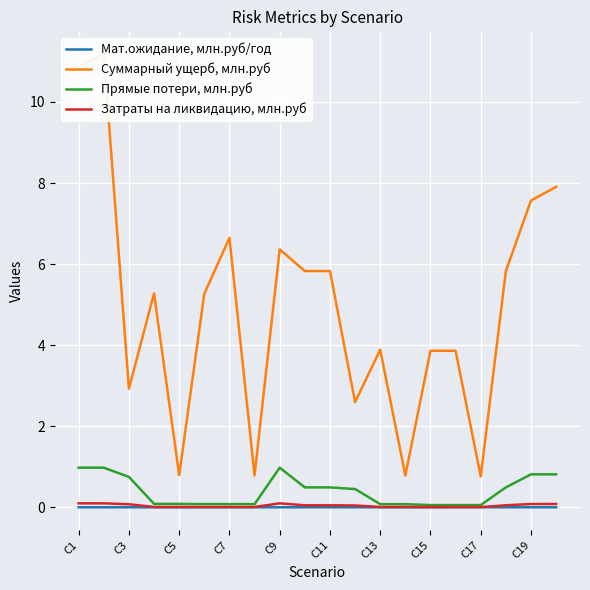

The Прямые потери, млн.руб series shows 0.8 at С3. True or false?

True